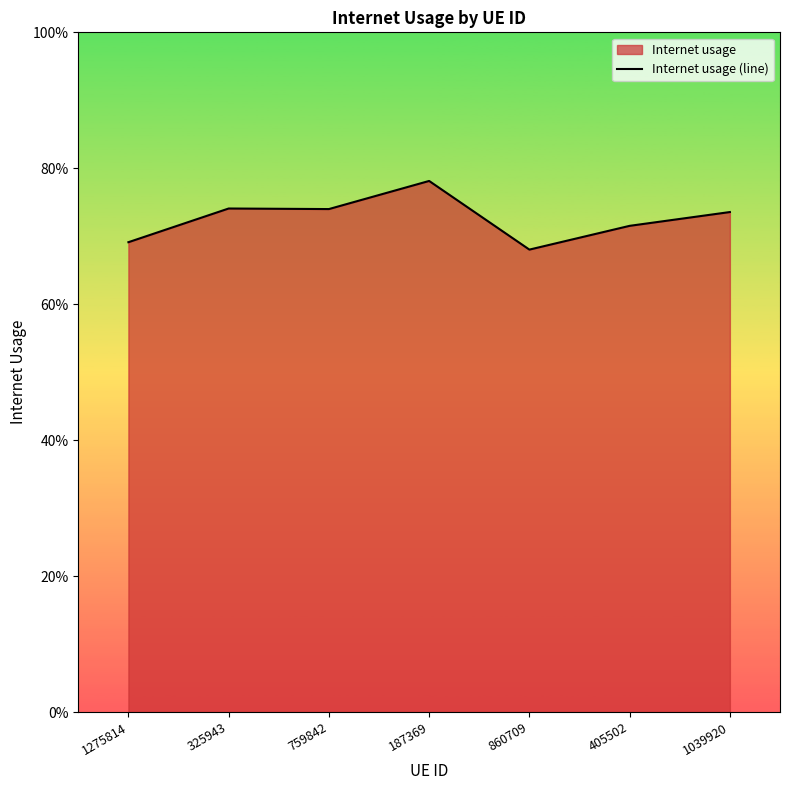

At which label is the value closest to 0?

860709